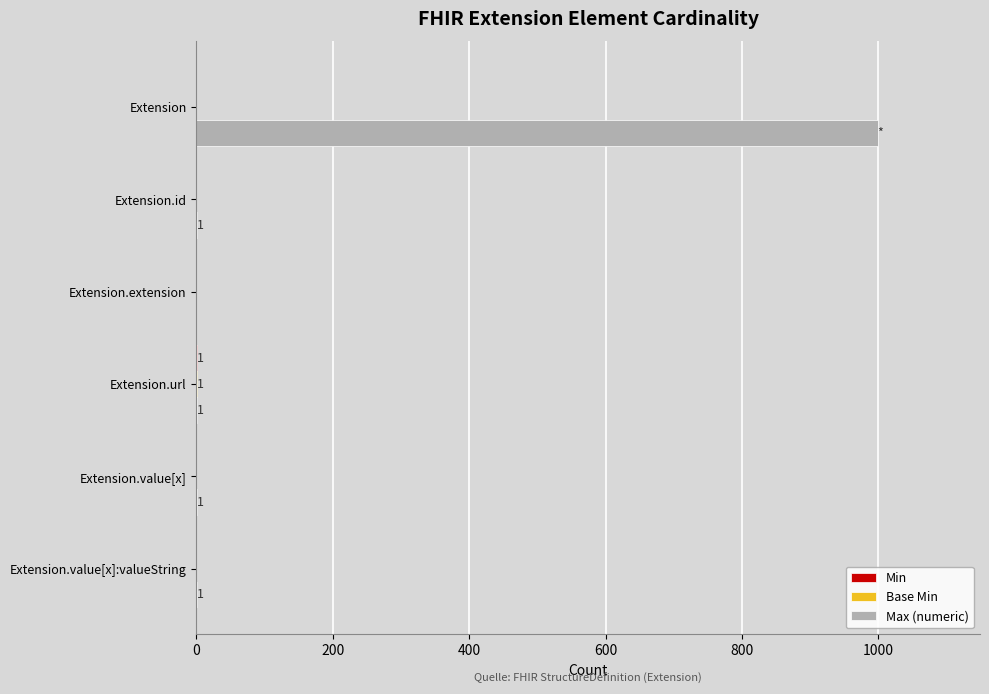

What is the total value across all series at Extension?

999